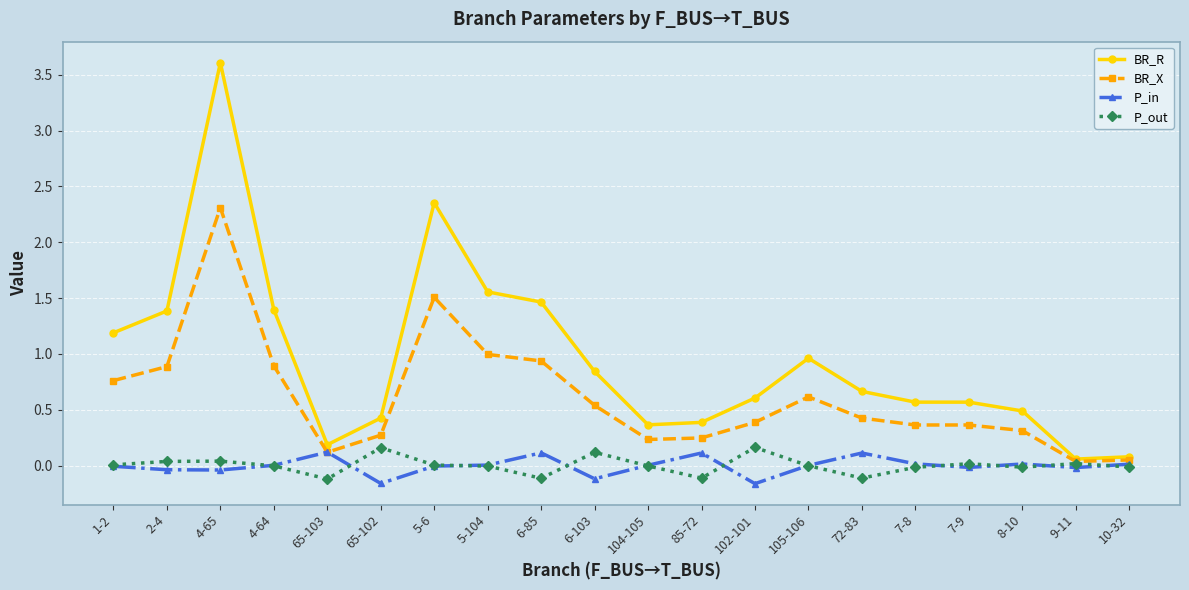

True or false: BR_R has more than 1 interior local peaks.

True